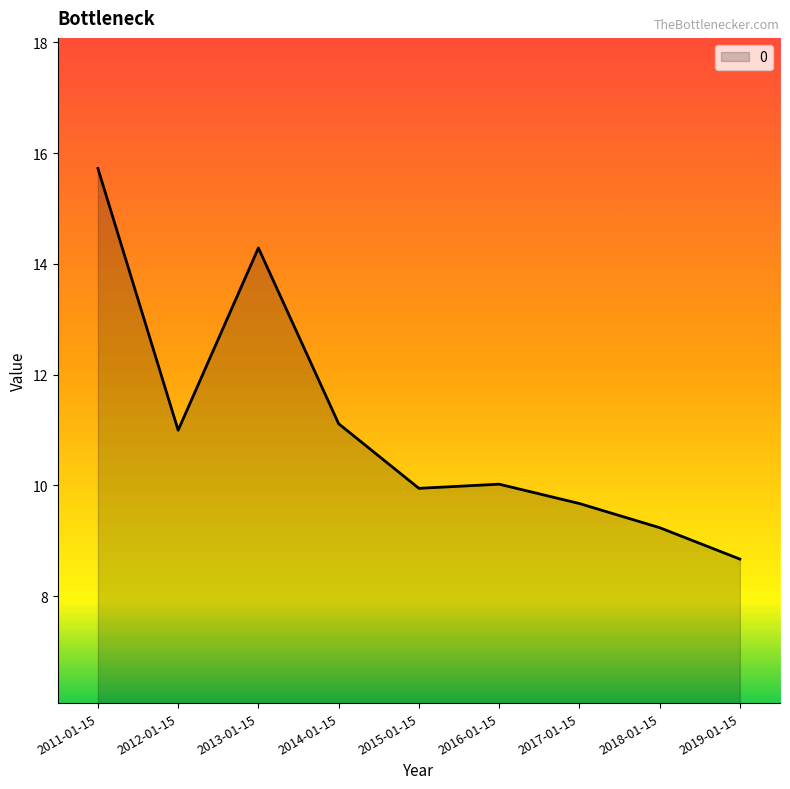

The chart shows a value of 15.7 at 2011-01-15. True or false?

True